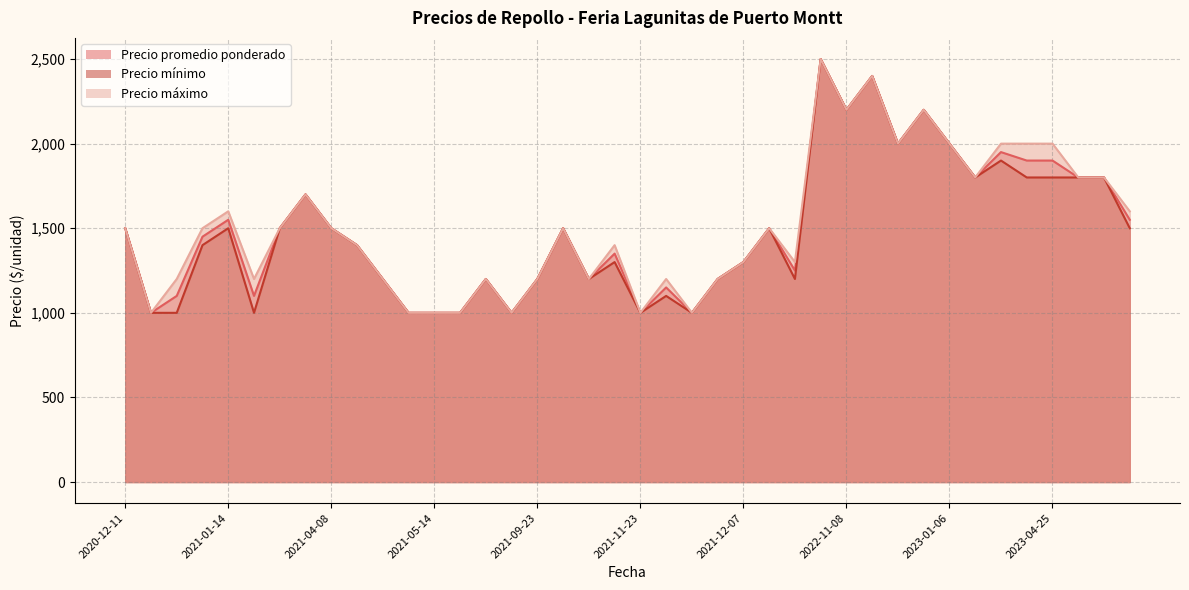

Which label corresponds to the smallest value in the chart?

2021-05-14